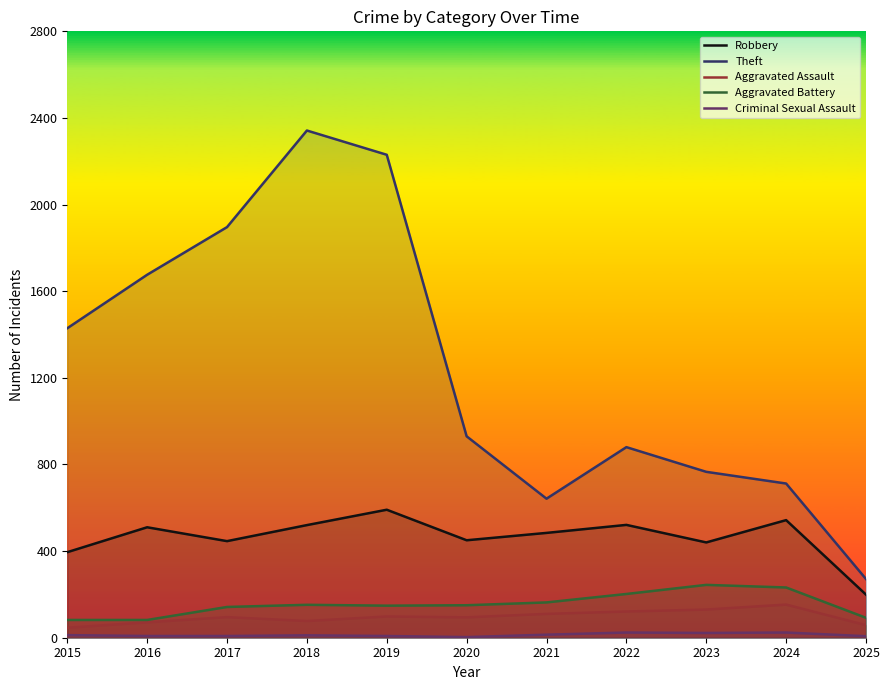

Which has a higher value, 2021 or 2016?

2016